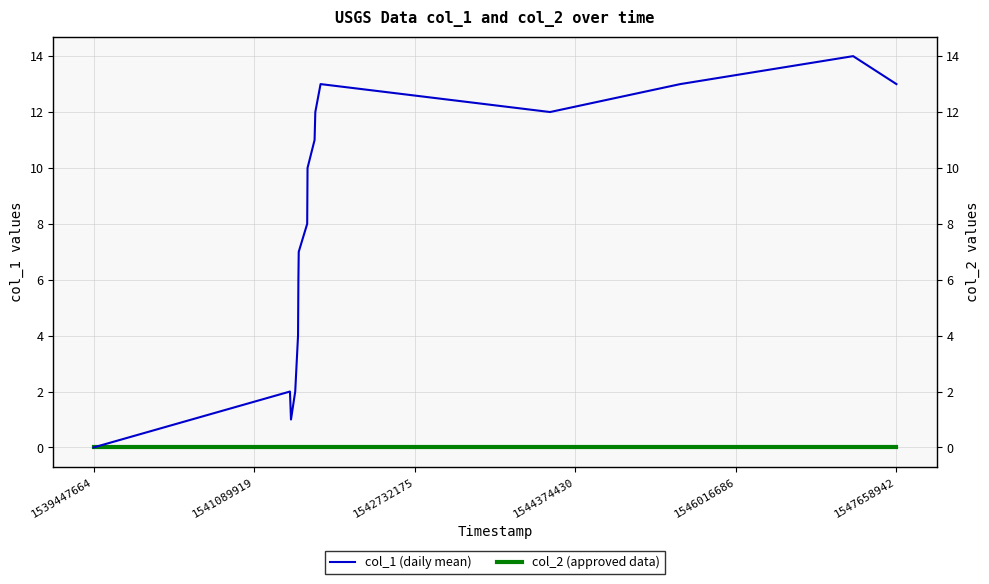

Does the chart display data point markers on the line(s)?

No